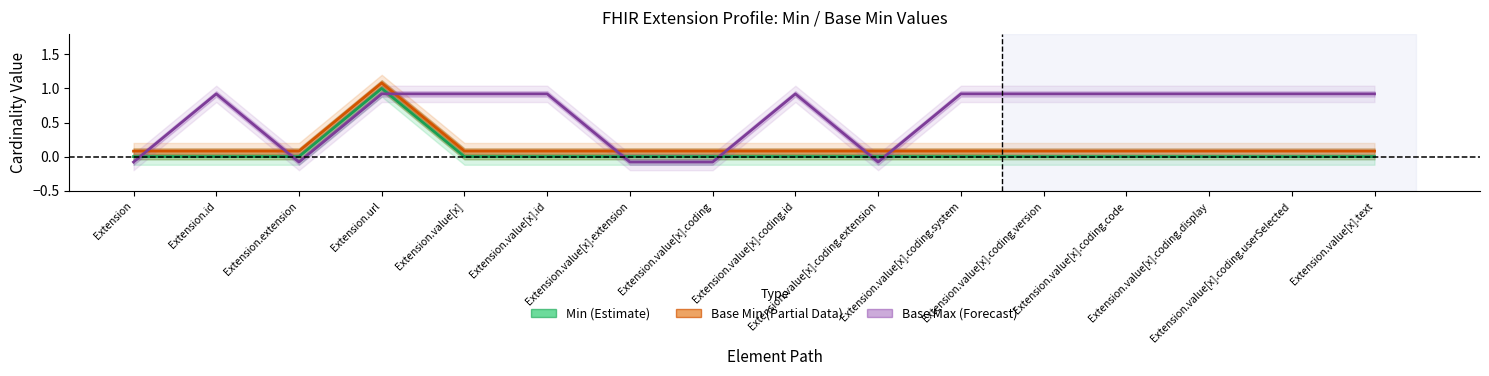

Between Extension.value[x].coding.display and Extension.value[x].extension, which is larger?

Extension.value[x].coding.display